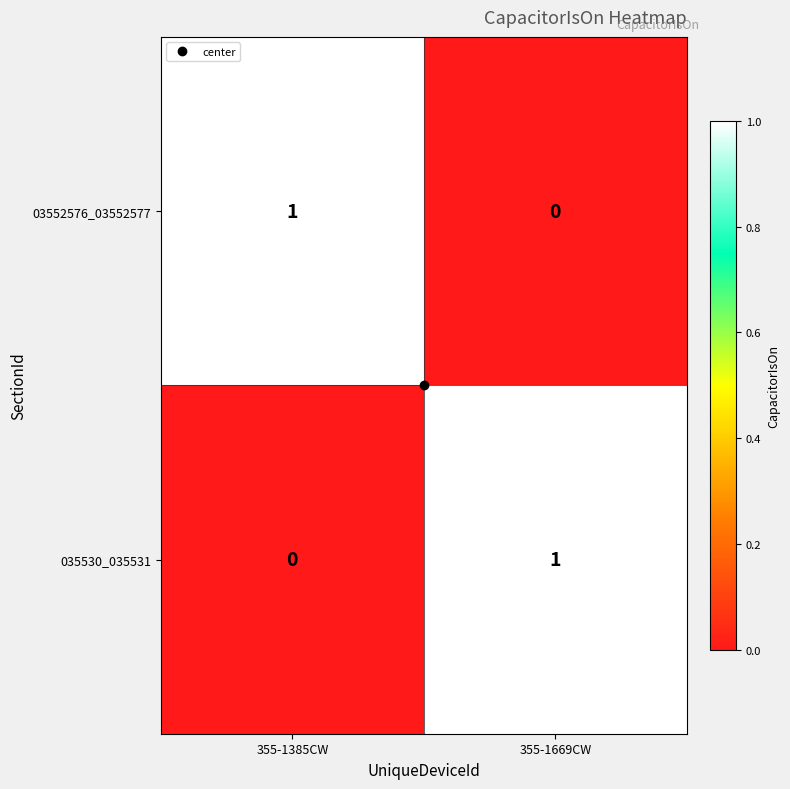

List the labels in order of 035530_035531 value, largest first.

355-1669CW, 355-1385CW